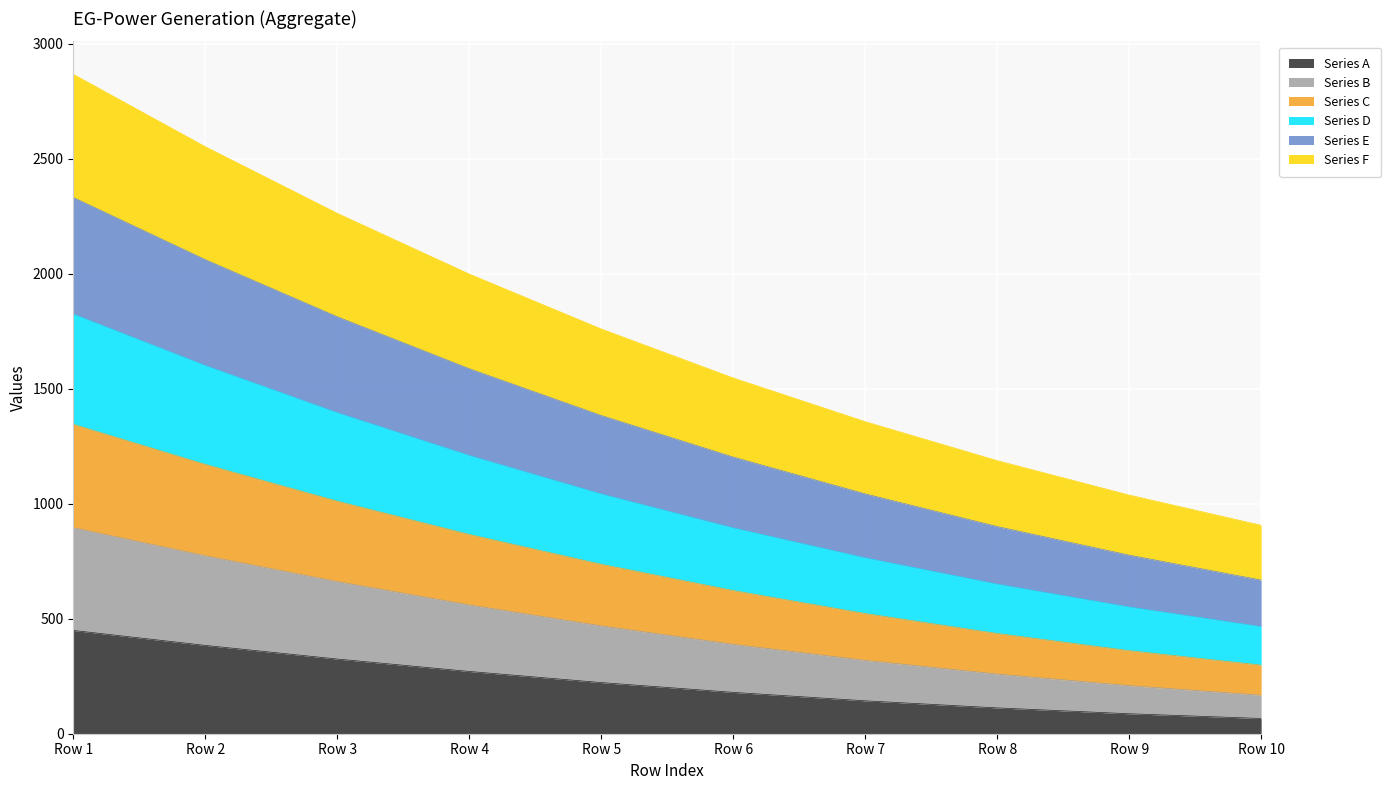

What is the total value across all series at Row 4?

1998.6